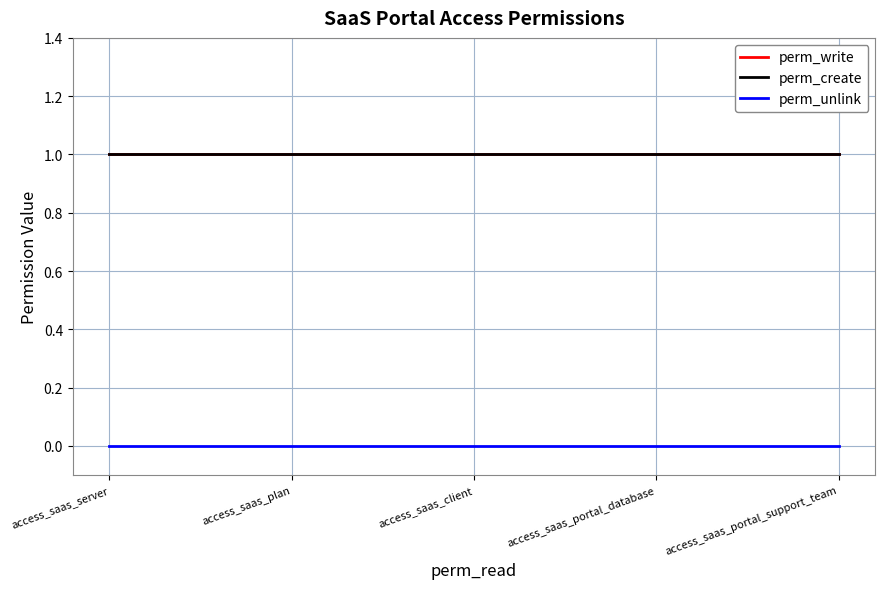

Is the value of perm_unlink at access_saas_plan greater than the value of perm_write at access_saas_client?

No